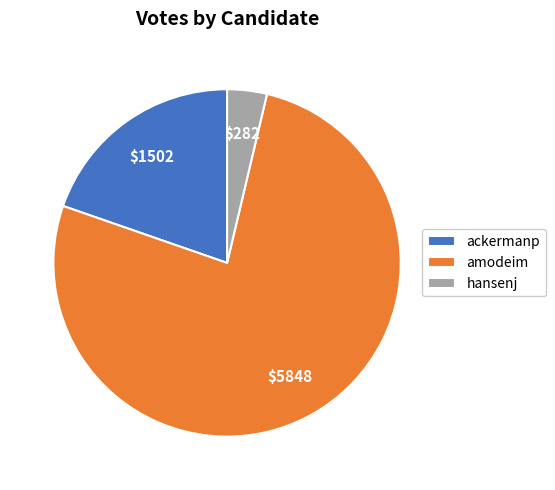

Rank the categories by value from highest to lowest.

amodeim, ackermanp, hansenj